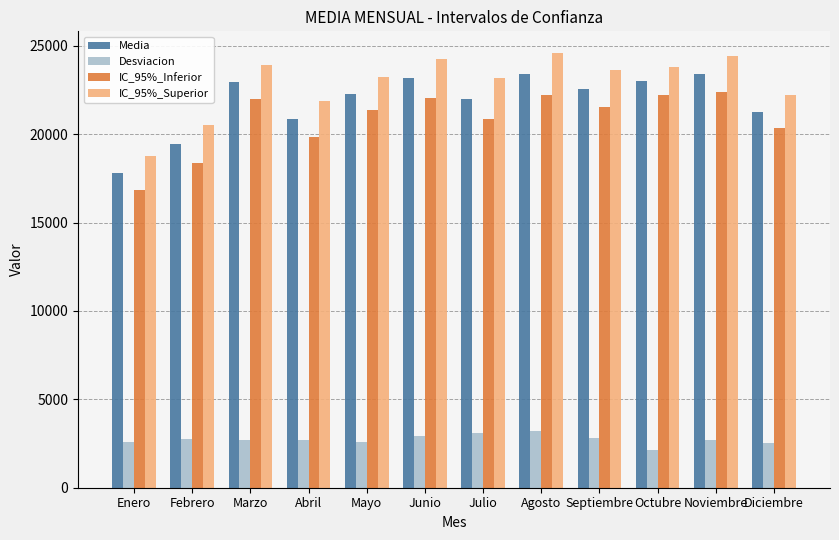

What is the total value across all series at Abril?

65325.9